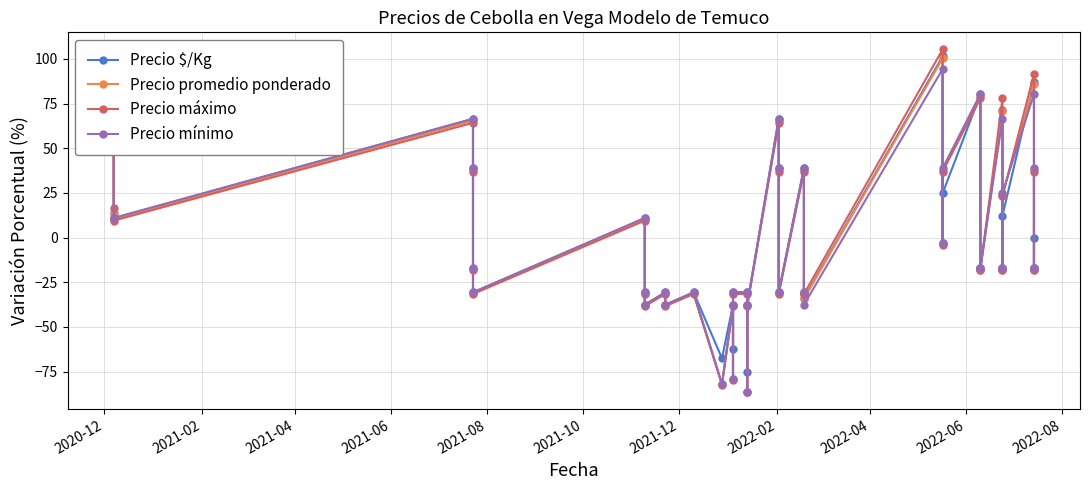

True or false: Precio máximo and Precio $/Kg cross at least once.

True